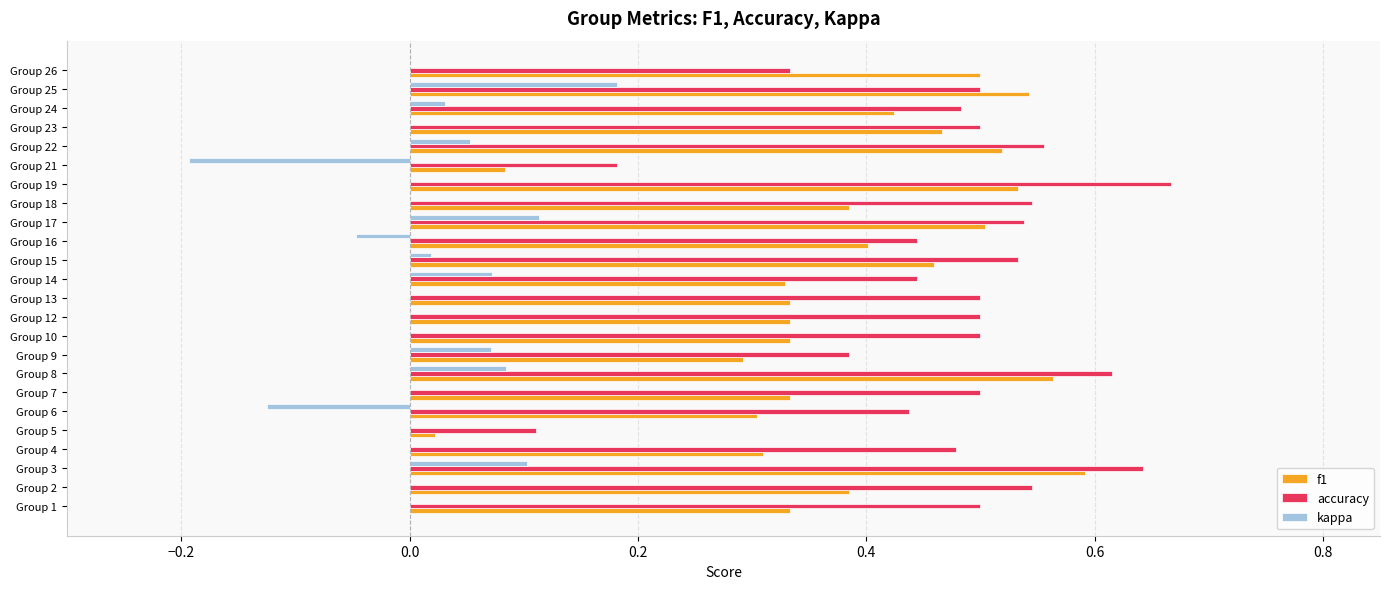

Which category has the highest value across all series?

Group 19